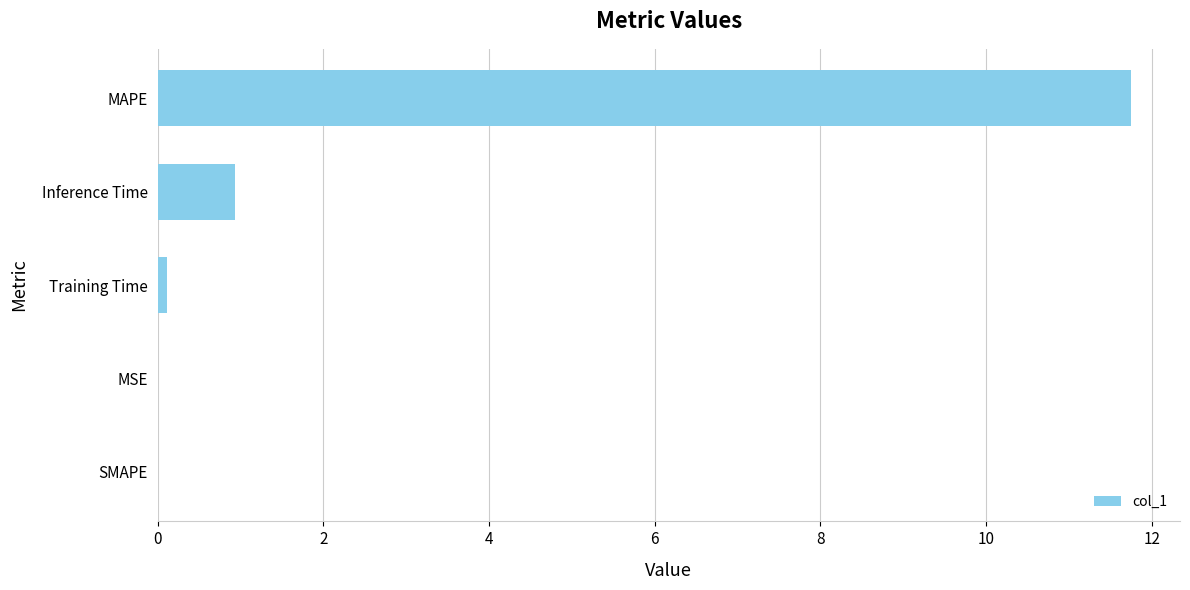

The value at MAPE is 15.4. True or false?

False